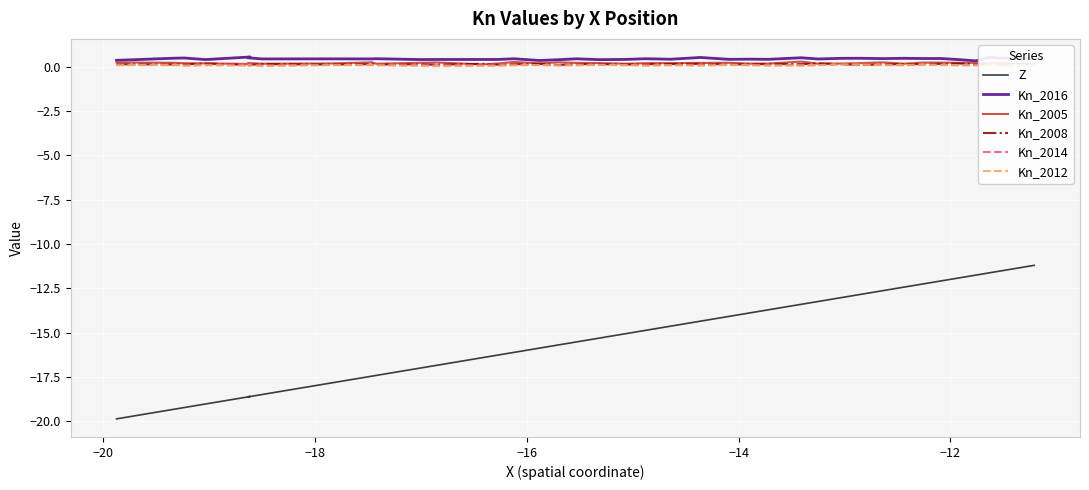

Is the value of Kn_2016 at 33 greater than the value of Z at 27?

Yes